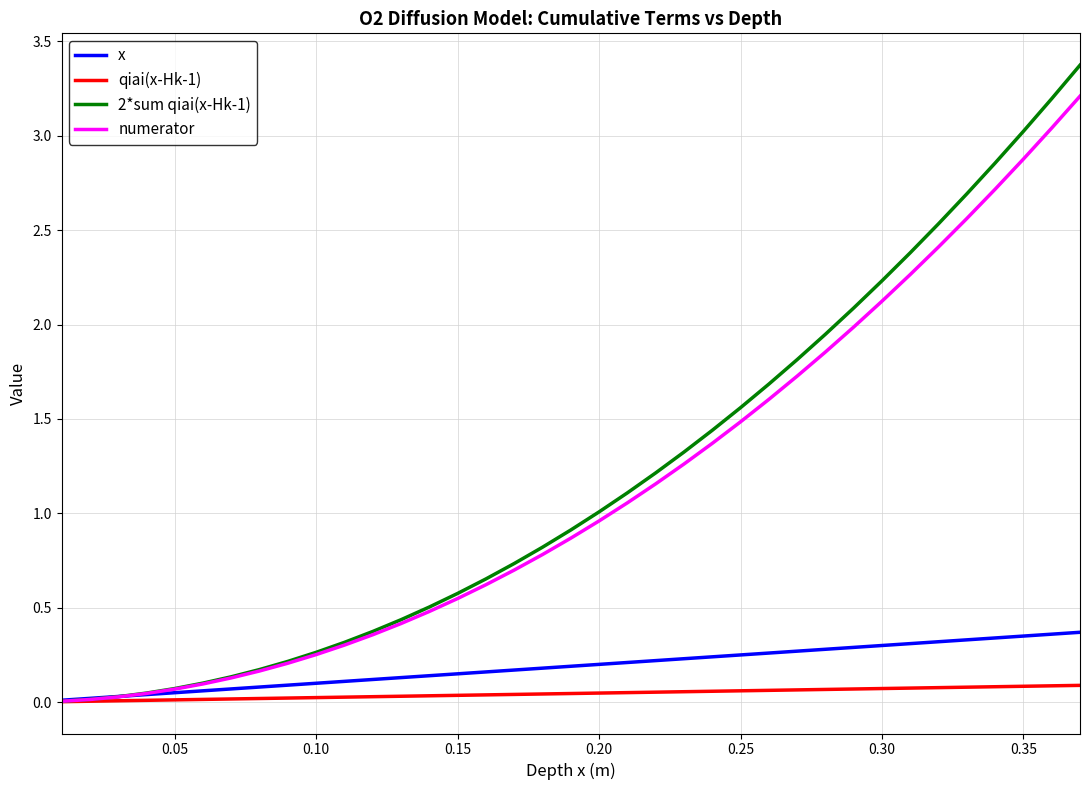

List the series in order of their peak value, highest first.

2*sum qiai(x-Hk-1), numerator, x, qiai(x-Hk-1)